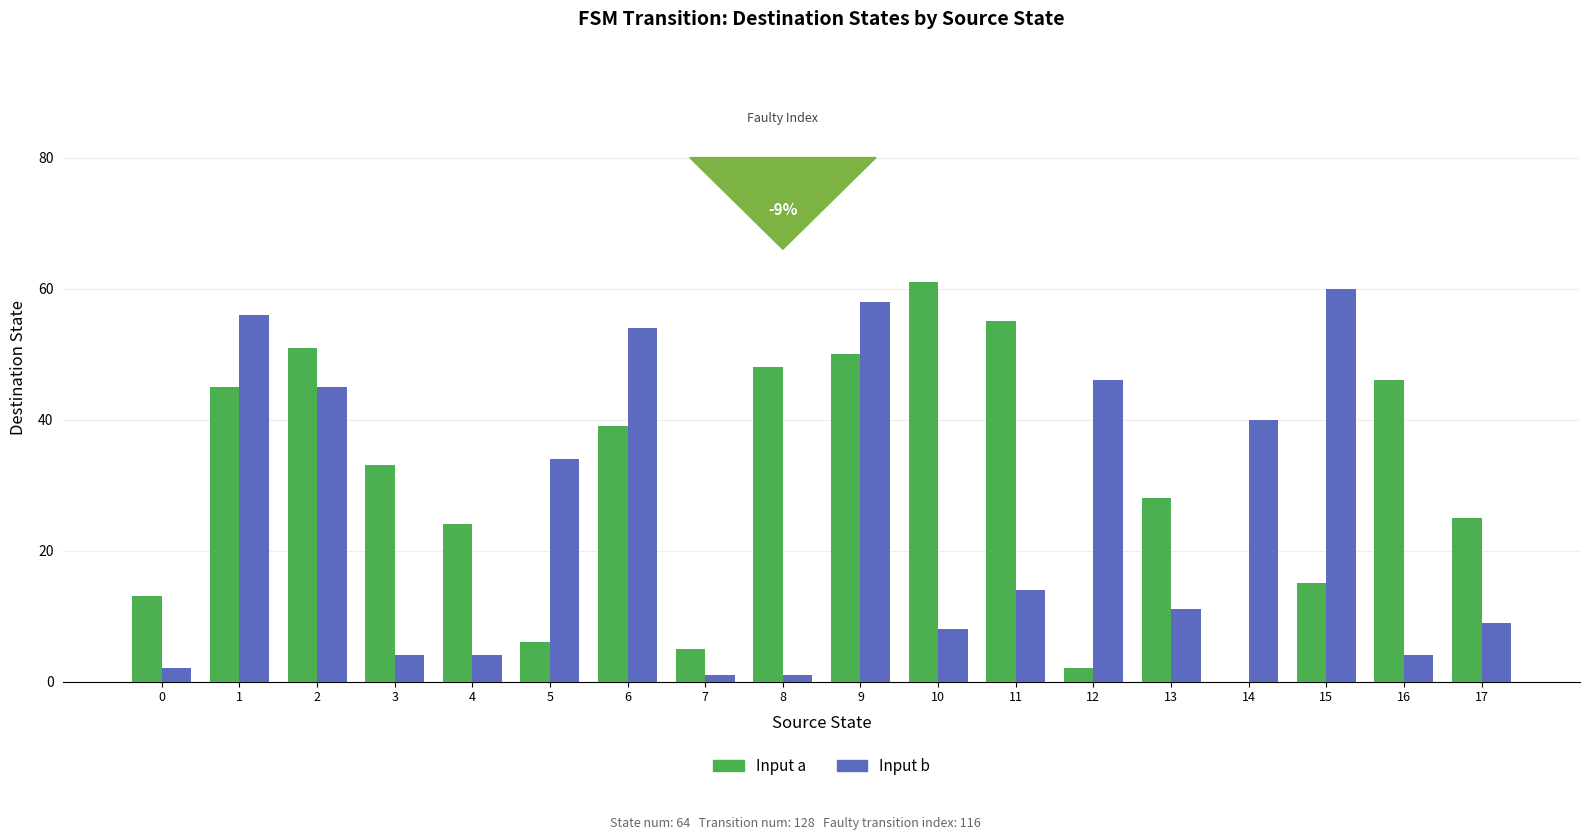

What is the sum of the Input a values at 5 and 16?

52